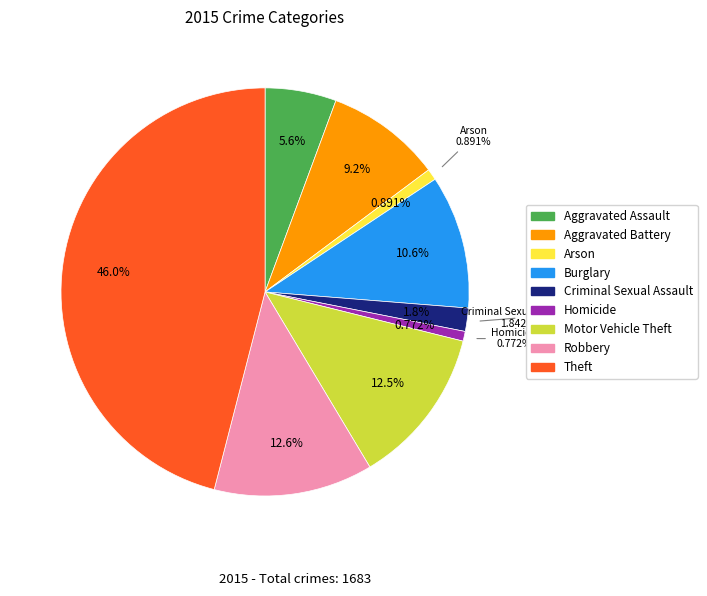

What is the change in value from Aggravated Battery to Motor Vehicle Theft?

+57